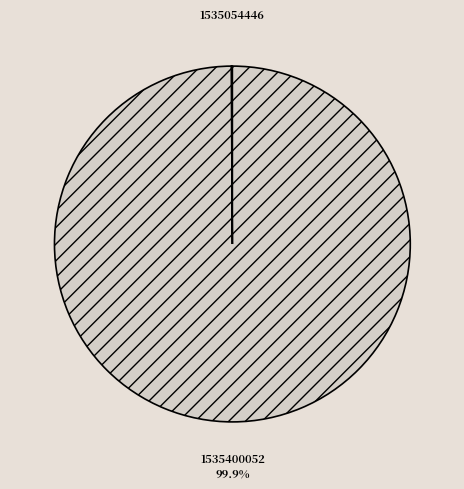

What is the largest slice in the pie chart?

1535400052